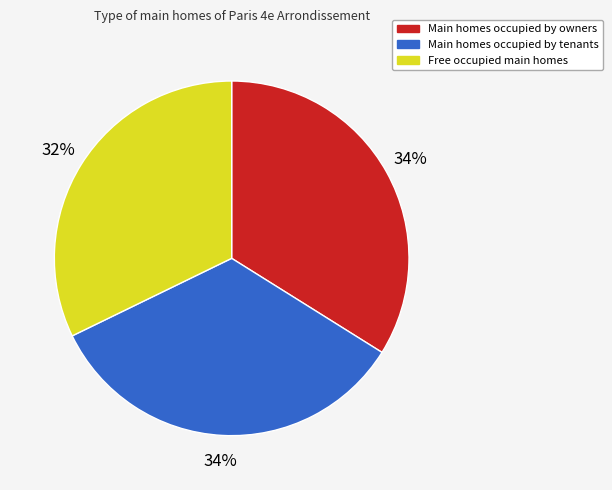

Combined, do Main homes occupied by owners and Main homes occupied by tenants account for over 50%?

Yes